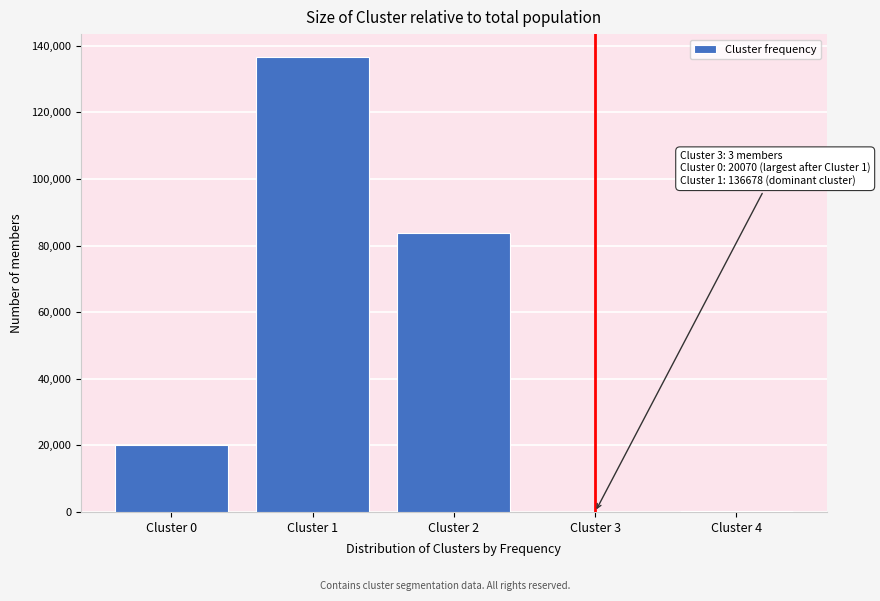

At which label is the value closest to 68340?

Cluster 2